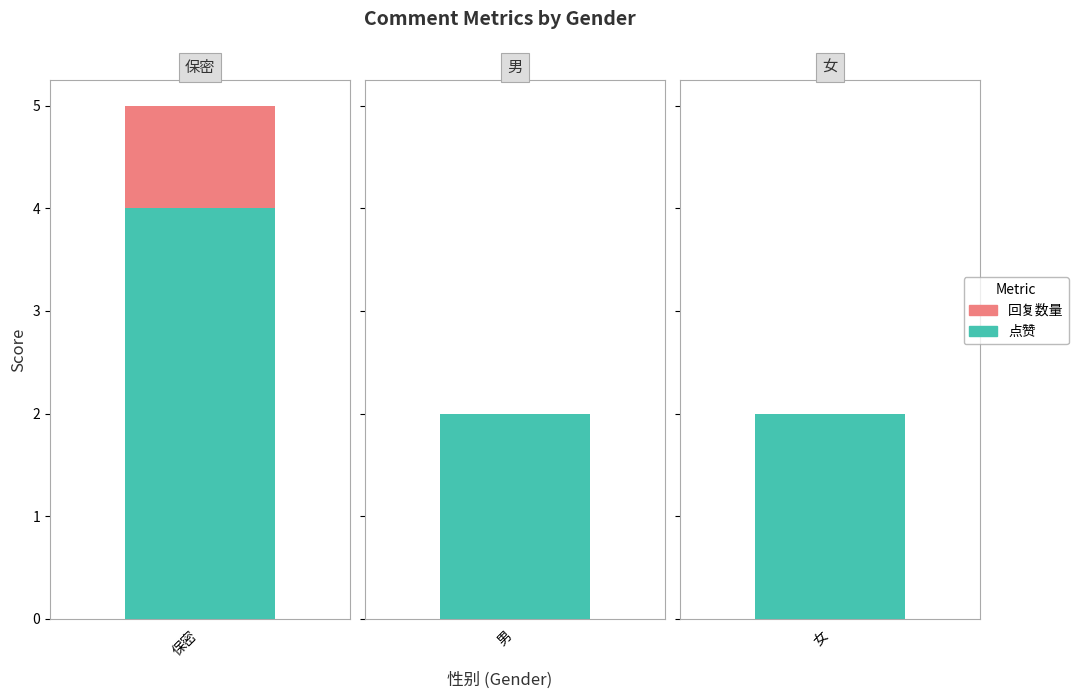

How many values in the 回复数量 series exceed 0?

1